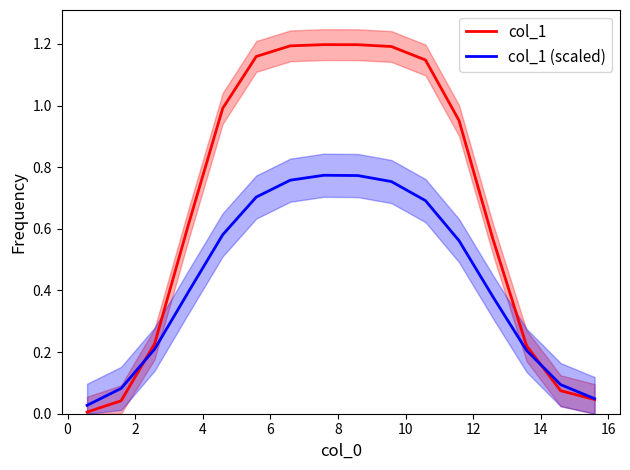

Reading right to left, transcribe all the data shown in this chart.

col_1: 0.0	0.1	0.2	0.6	1.0	1.1	1.2	1.2	1.2	1.2	1.2	1.0	0.6	0.2	0.0	0.0
col_1 (scaled): 0.0	0.1	0.2	0.4	0.6	0.7	0.8	0.8	0.8	0.8	0.7	0.6	0.4	0.2	0.1	0.0